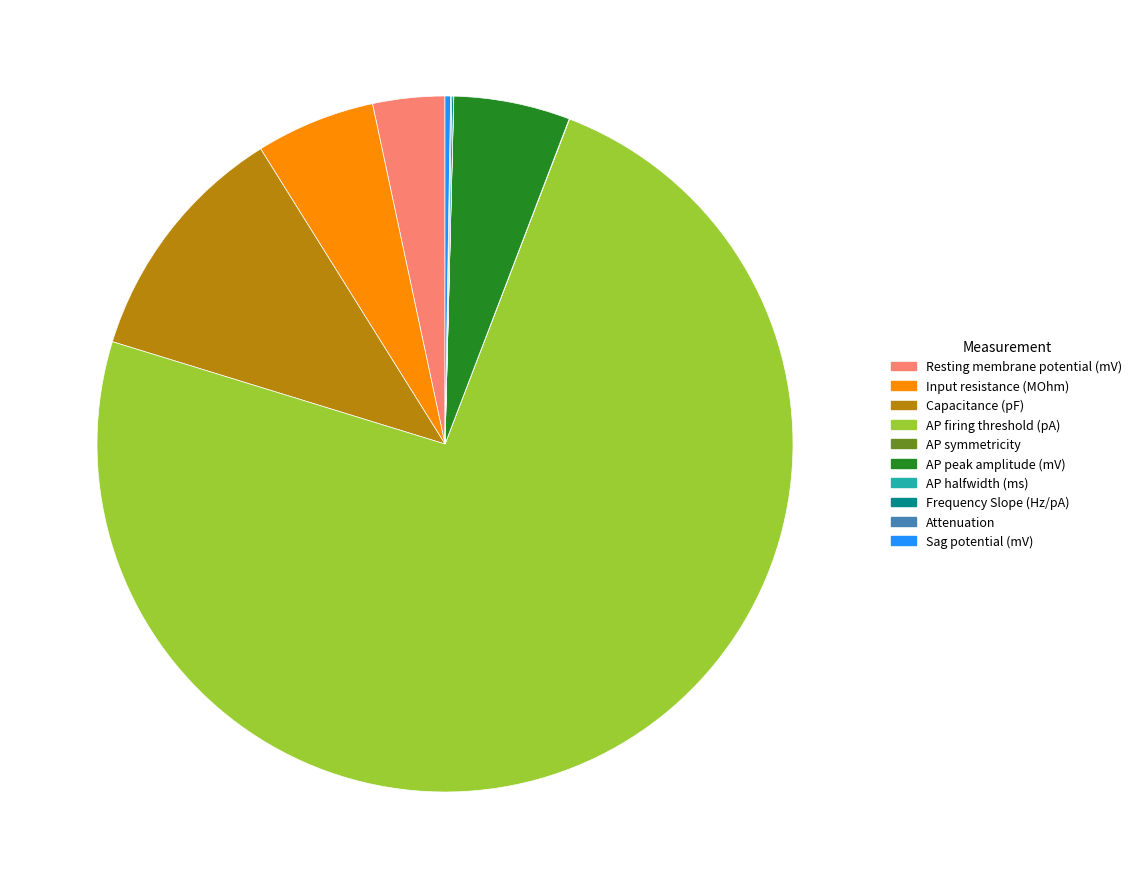

What is the ratio of the value at AP peak amplitude (mV) to the value at AP firing threshold (pA)?

0.1